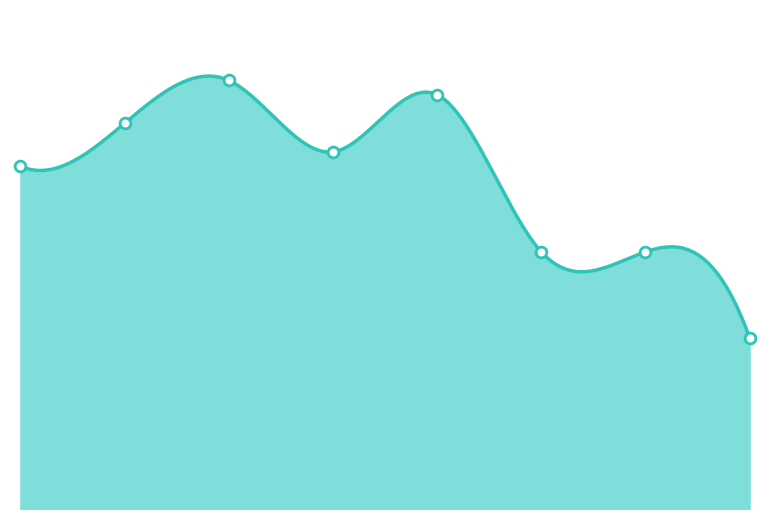

What is the change in value from 2 to 6?

-12